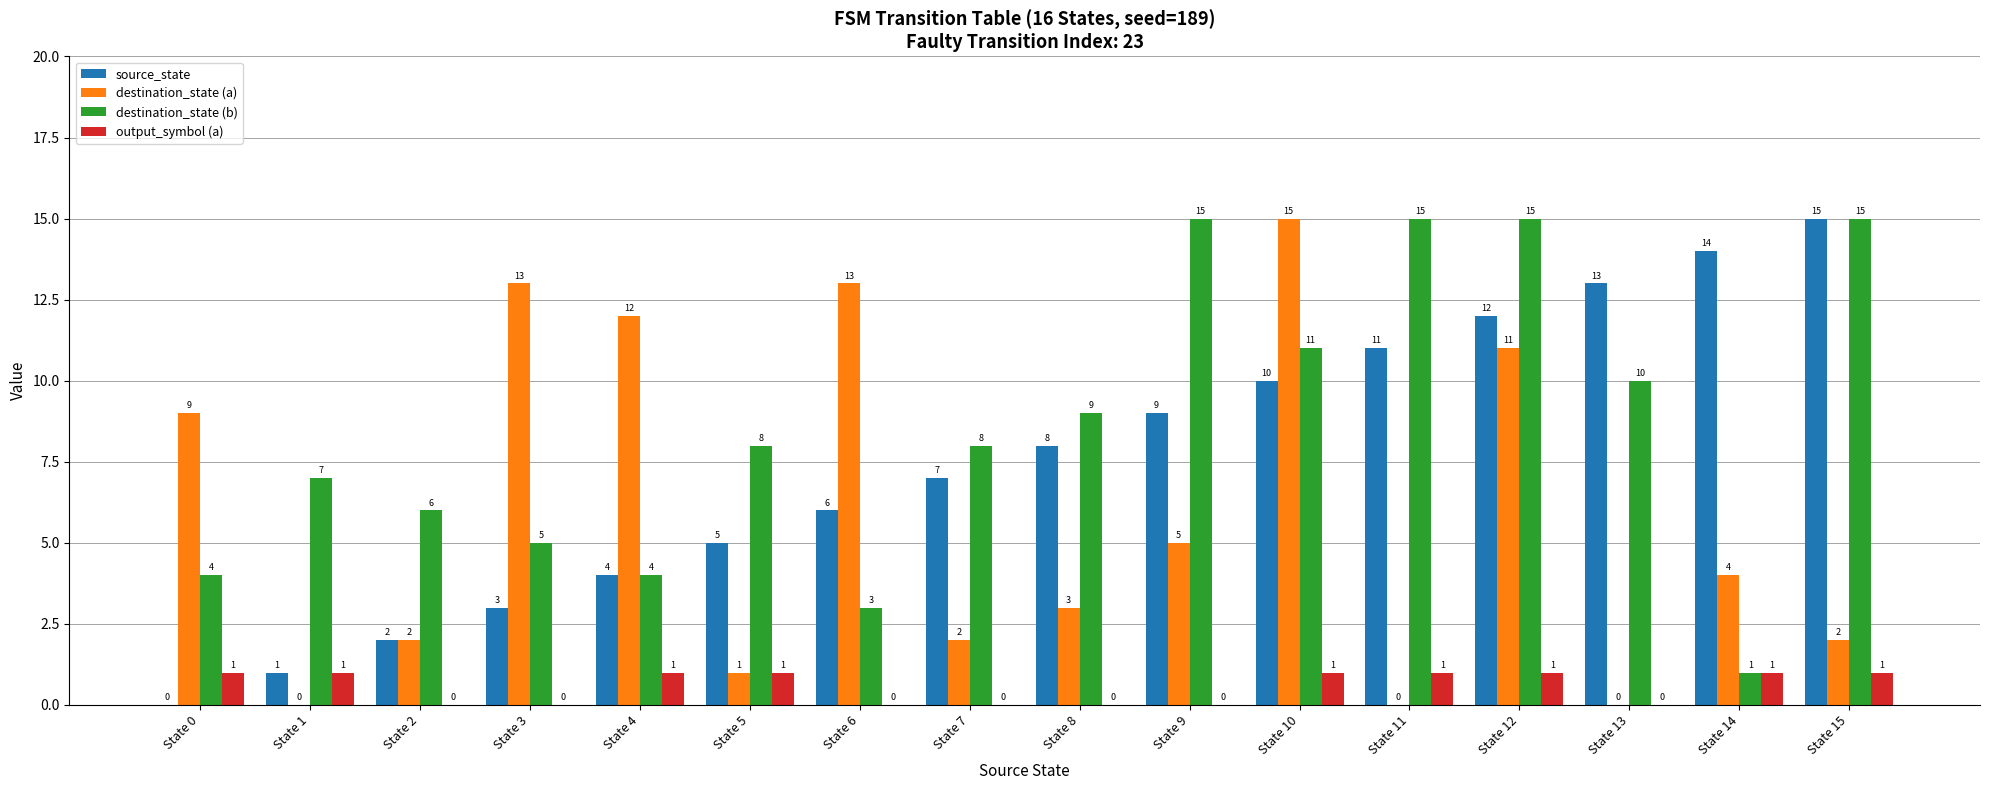

What is the total value across all series at State 6?

22